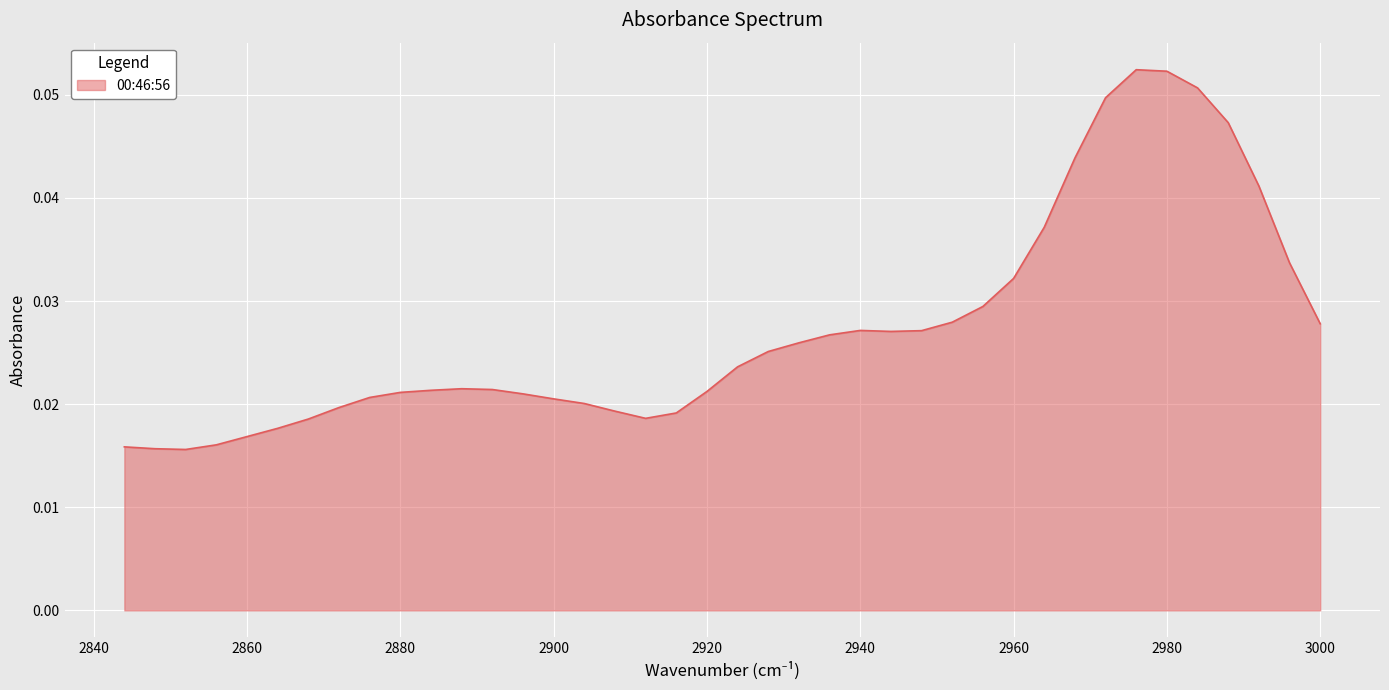

Reading left to right, list all the values displayed in this chart.

3000=0.0	2996=0.0	2992=0.0	2988=0.0	2984=0.1	2980=0.1	2976=0.1	2972=0.0	2968=0.0	2964=0.0	2960=0.0	2956=0.0	2952=0.0	2948=0.0	2944=0.0	2940=0.0	2936=0.0	2932=0.0	2928=0.0	2924=0.0	2920=0.0	2916=0.0	2912=0.0	2908=0.0	2904=0.0	2900=0.0	2896=0.0	2892=0.0	2888=0.0	2884=0.0	2880=0.0	2876=0.0	2872=0.0	2868=0.0	2864=0.0	2860=0.0	2856=0.0	2852=0.0	2848=0.0	2844=0.0